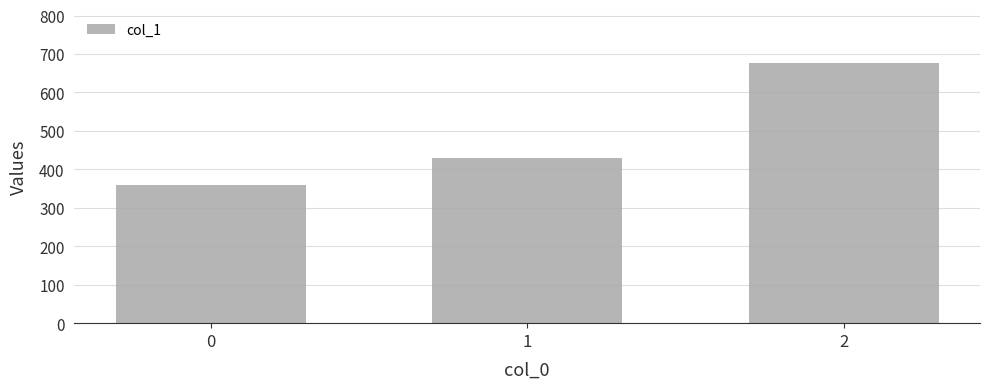

The chart shows a value of 135.9 at 2. True or false?

False